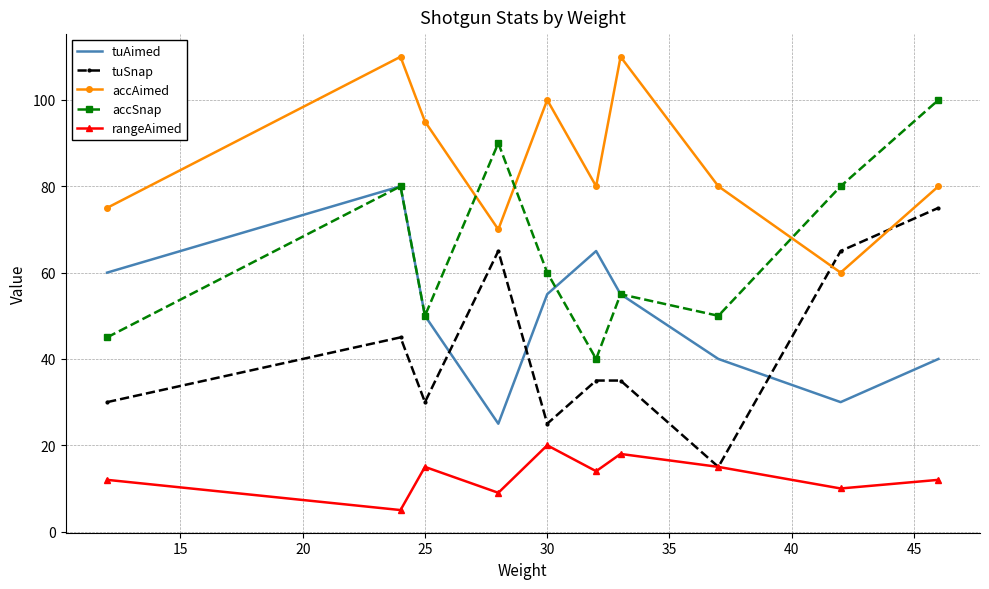

What is the minimum value for tuAimed?

25